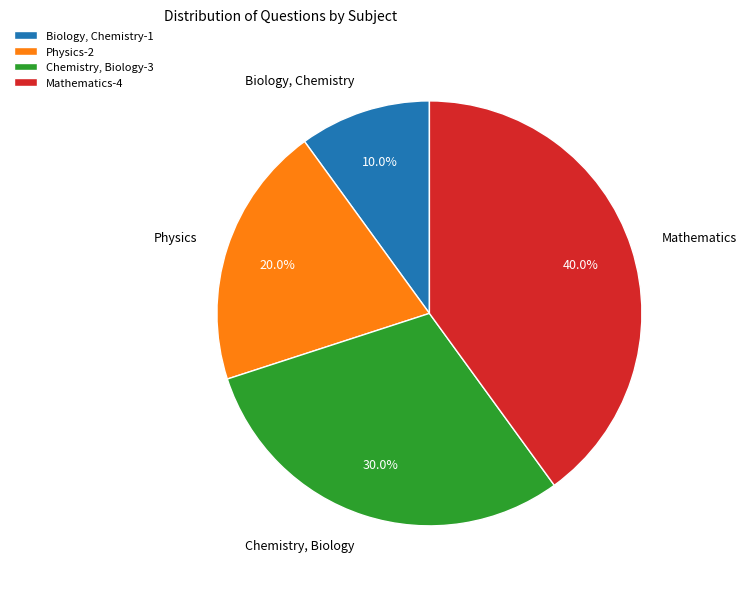

What percentage is the Chemistry, Biology slice, to the nearest percent?

30%